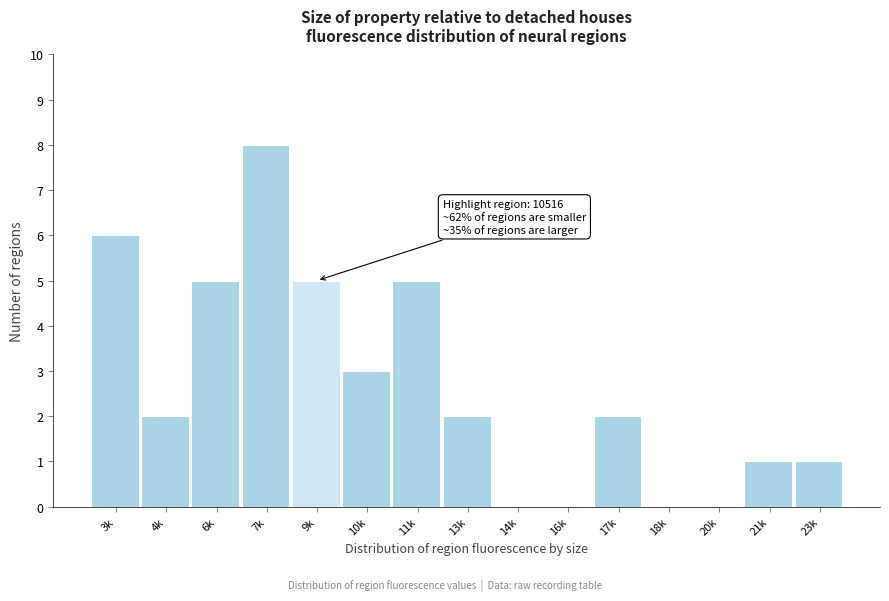

Reading left to right, transcribe all the data shown in this chart.

3k=6	4k=2	6k=5	7k=8	9k=5	10k=3	11k=5	13k=2	14k=0	16k=0	17k=2	18k=0	20k=0	21k=1	23k=1